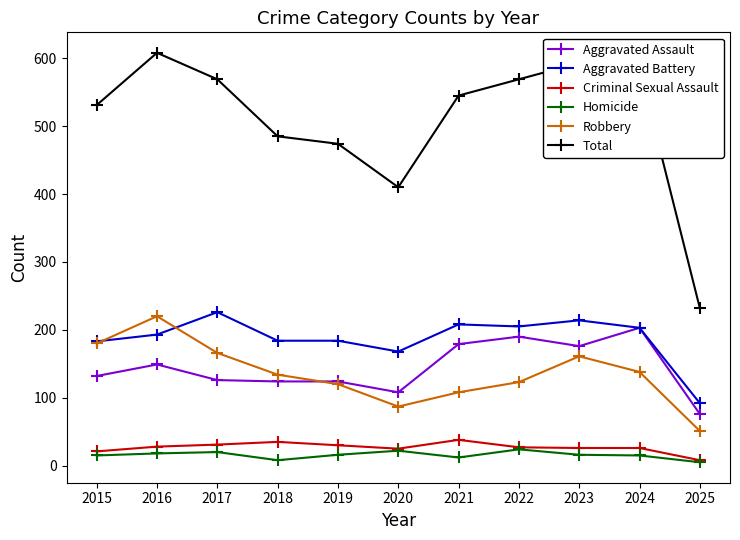

True or false: Total has more than 0 points higher than both neighbors.

True